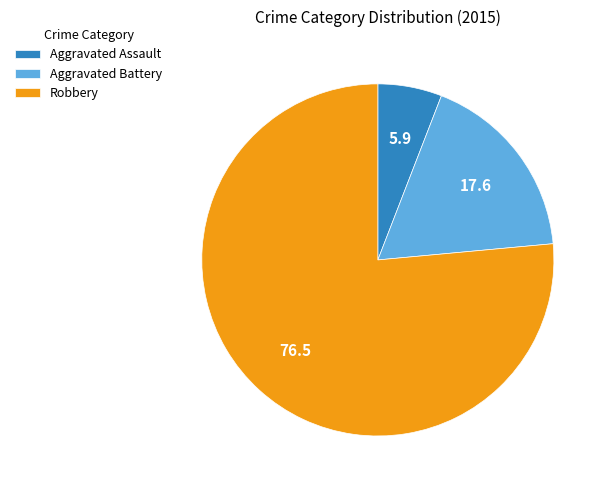

Rank the categories by value from highest to lowest.

Robbery, Aggravated Battery, Aggravated Assault